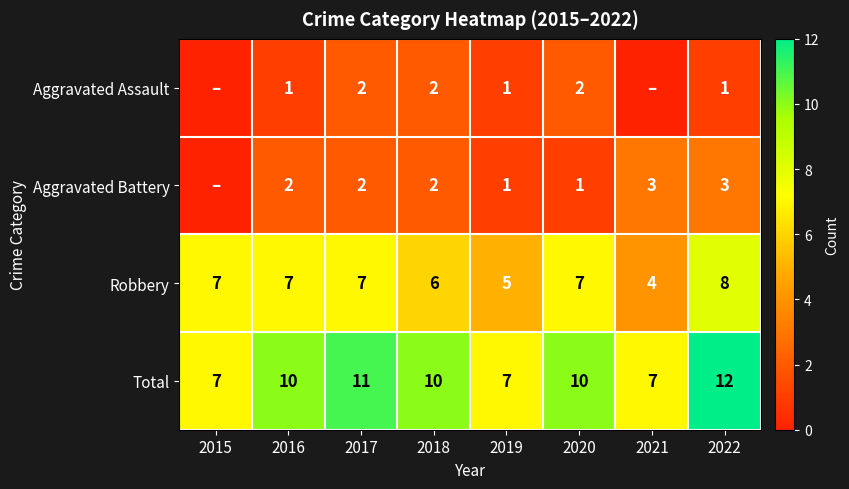

Which label corresponds to the largest value in the chart?

2022